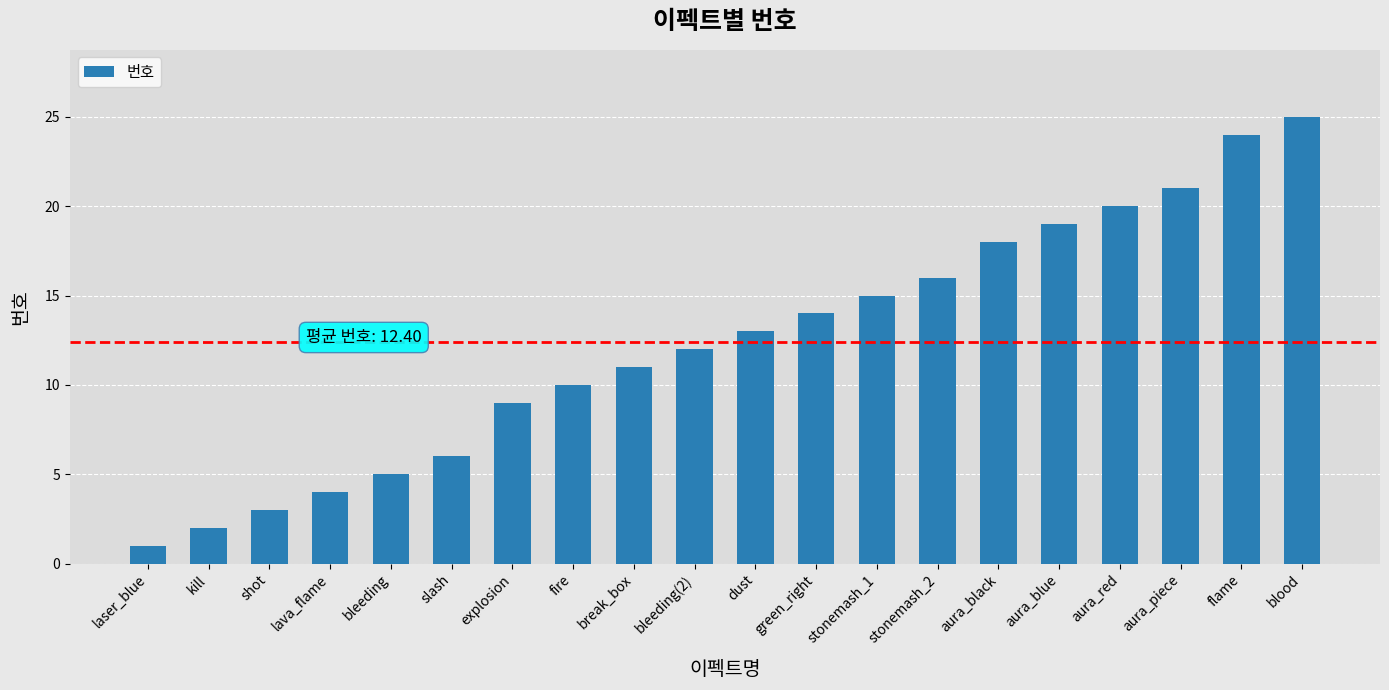

Rank the categories by value from highest to lowest.

blood, flame, aura_piece, aura_red, aura_blue, aura_black, stonemash_2, stonemash_1, green_right, dust, bleeding(2), break_box, fire, explosion, slash, bleeding, lava_flame, shot, kill, laser_blue